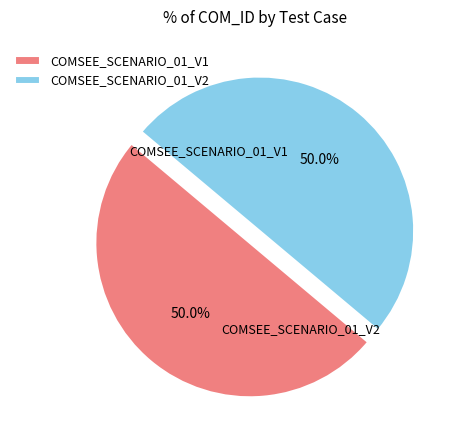

To the nearest percent, what portion does COMSEE_SCENARIO_01_V1 represent?

50%